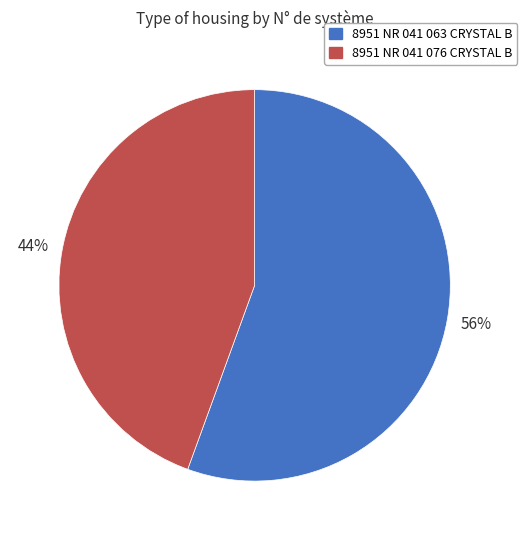

Count the number of slices in the pie.

2